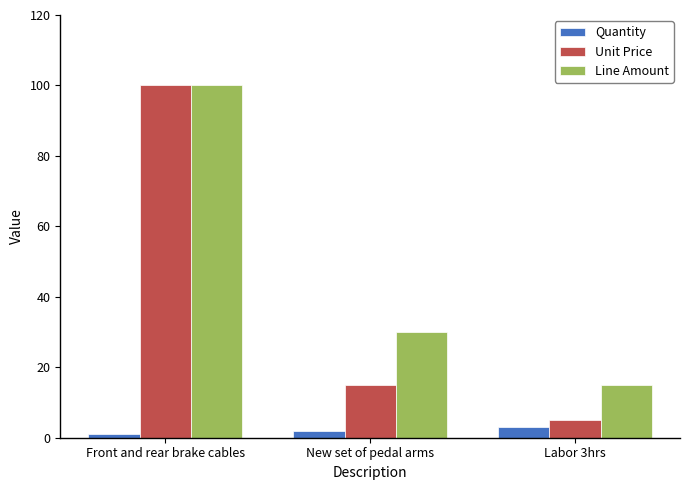

What is the difference between the maximum and minimum values in the Unit Price series?

95